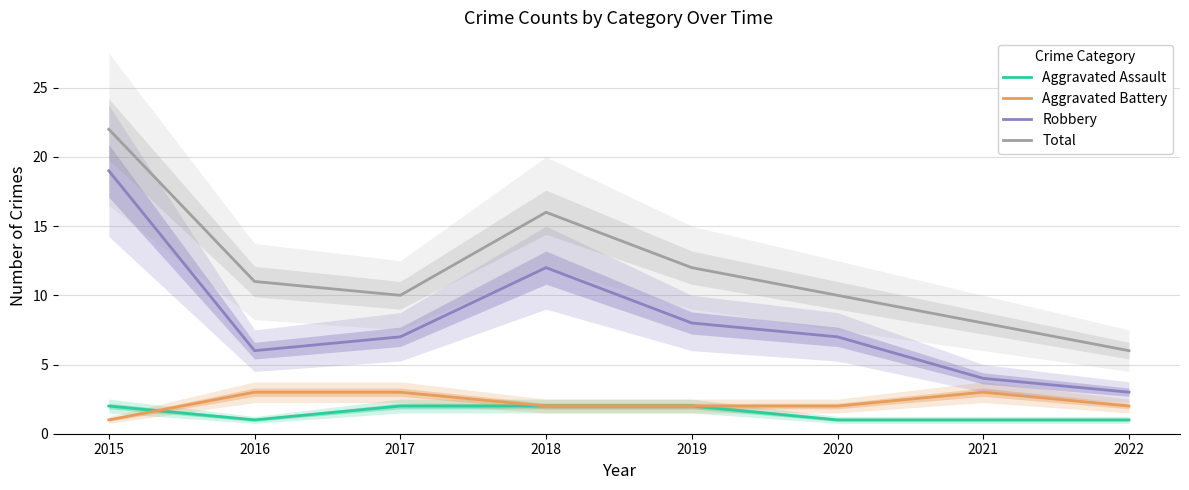

At 2020, list the series in order from largest to smallest.

Total, Robbery, Aggravated Battery, Aggravated Assault